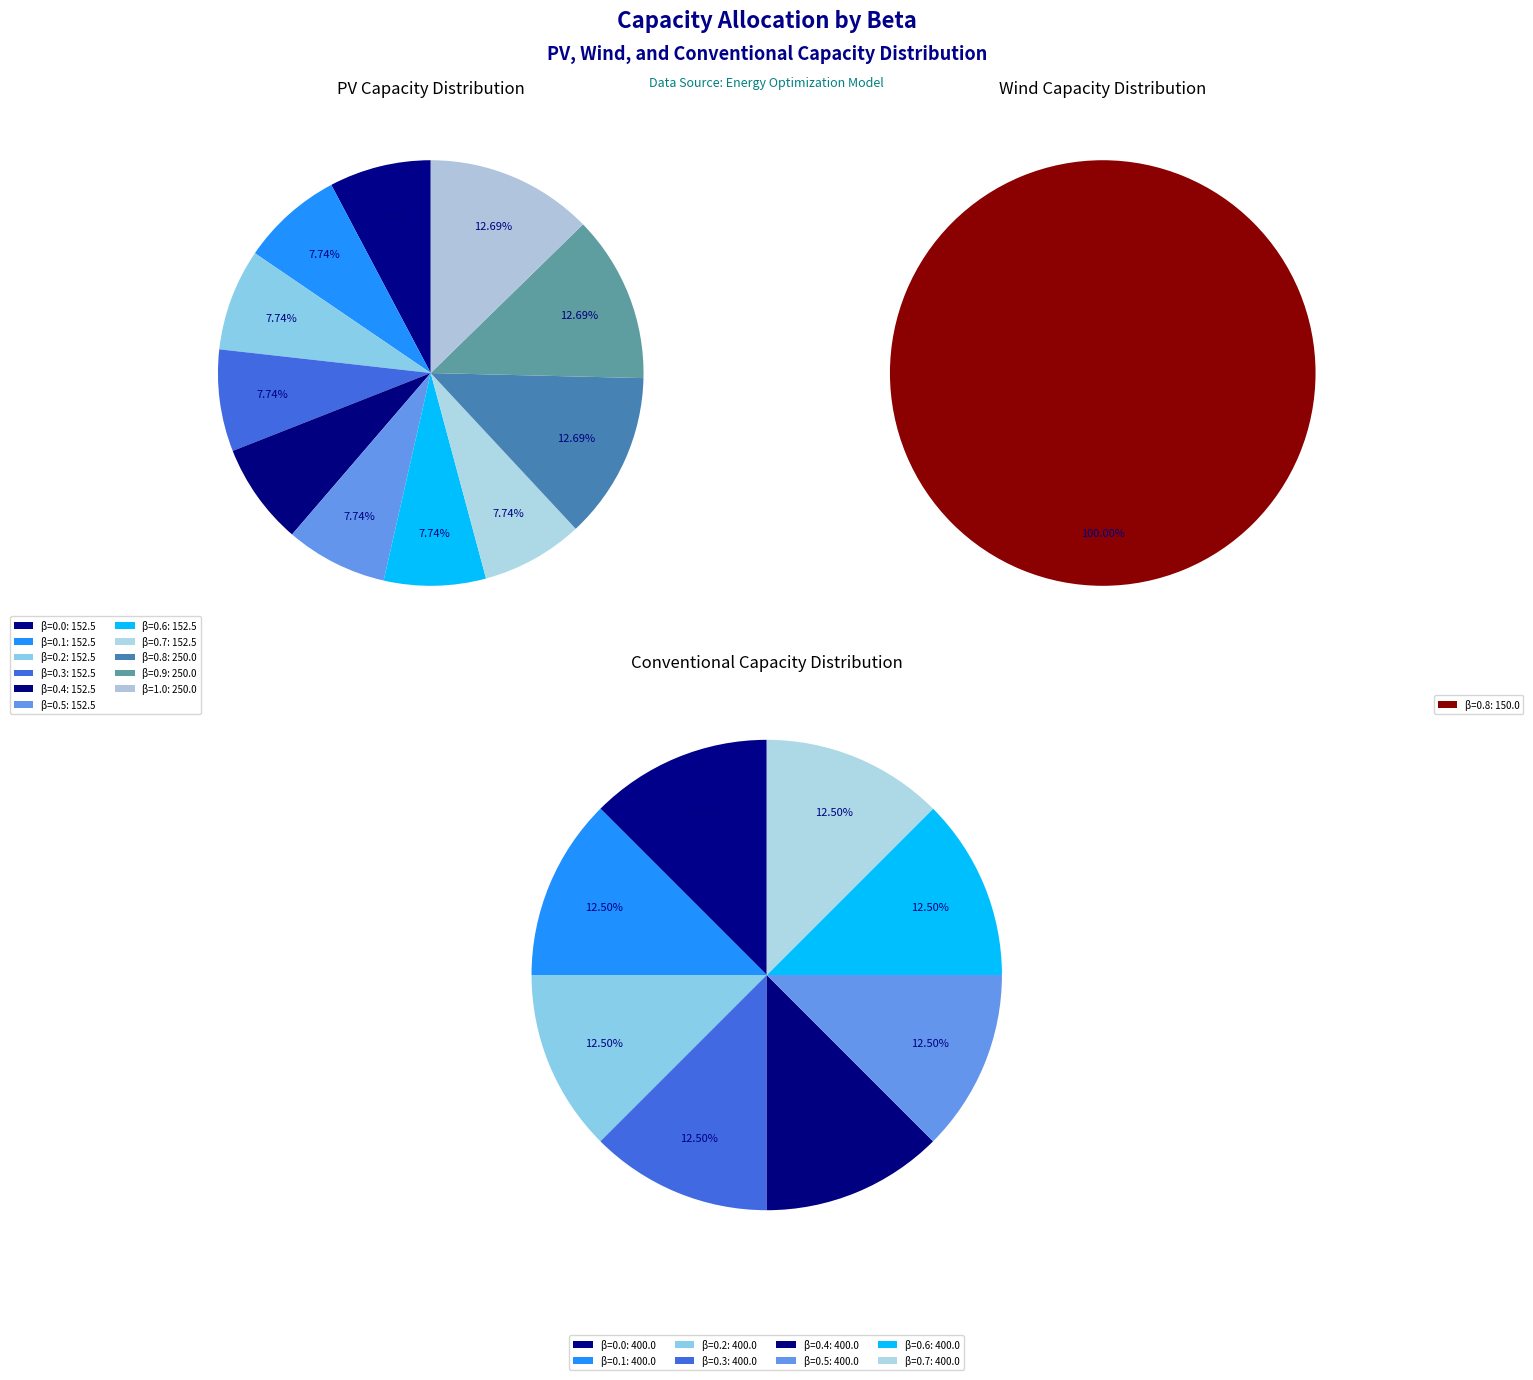

What is the spread (max minus min) of values at 0.1?

400.0